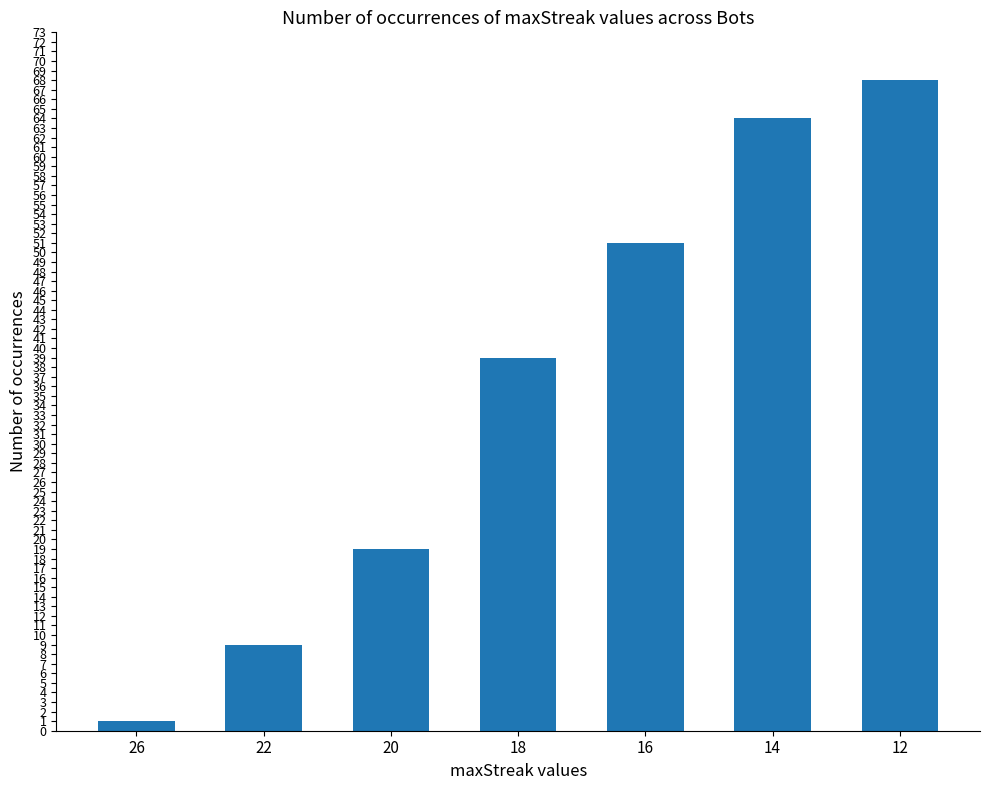

Which label corresponds to the smallest value in the chart?

26